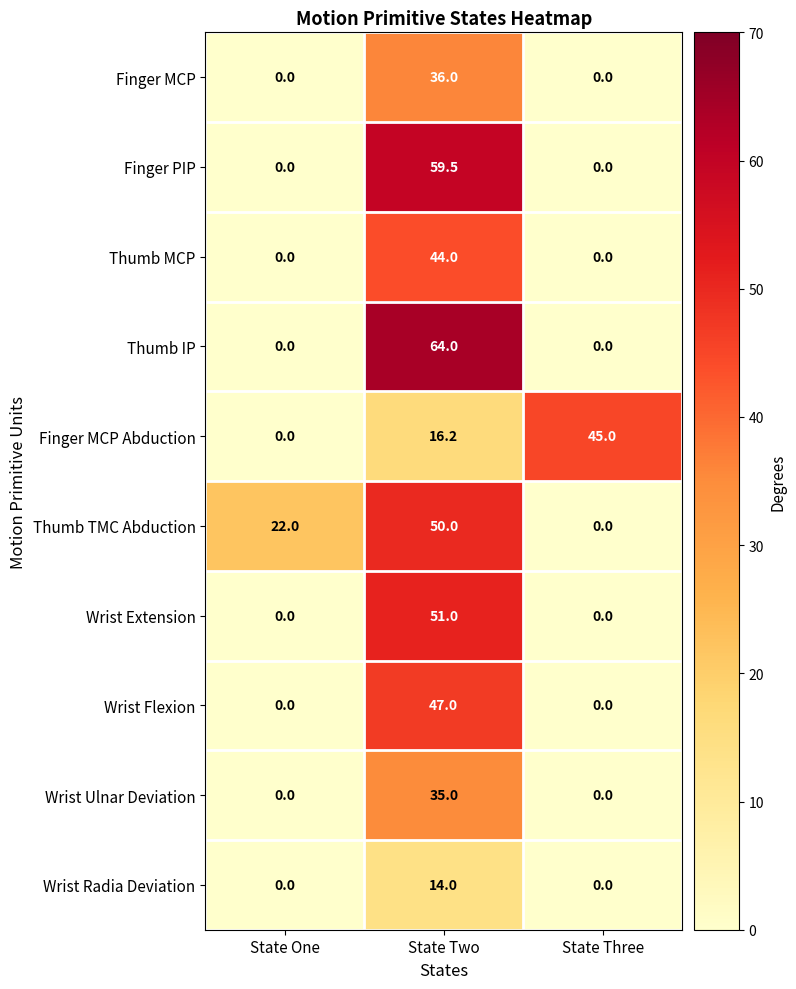

What is the total value across all series at State Three?

45.0